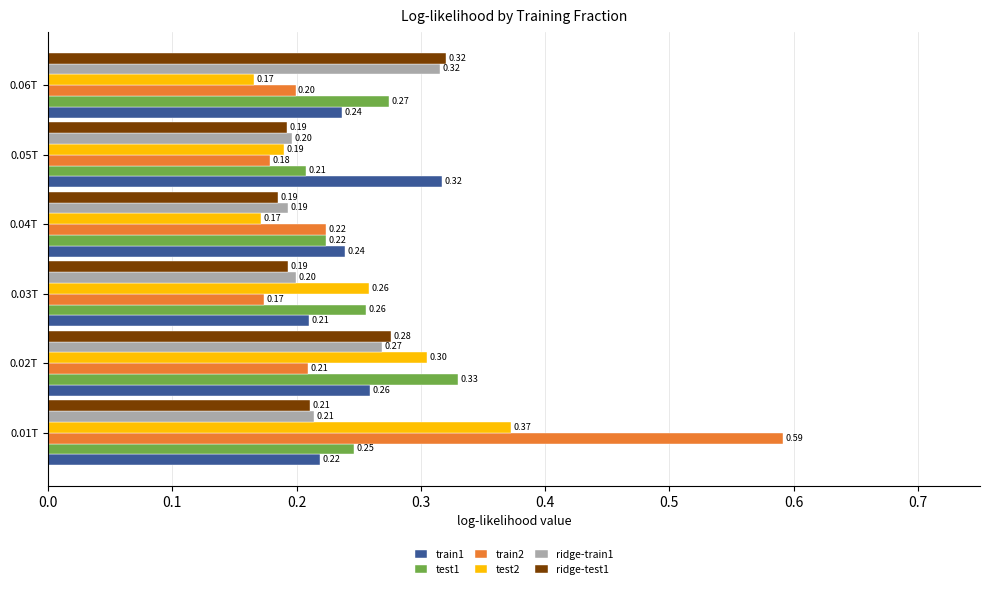

Between 0.02T and 0.06T, which series saw the biggest shift?

test2